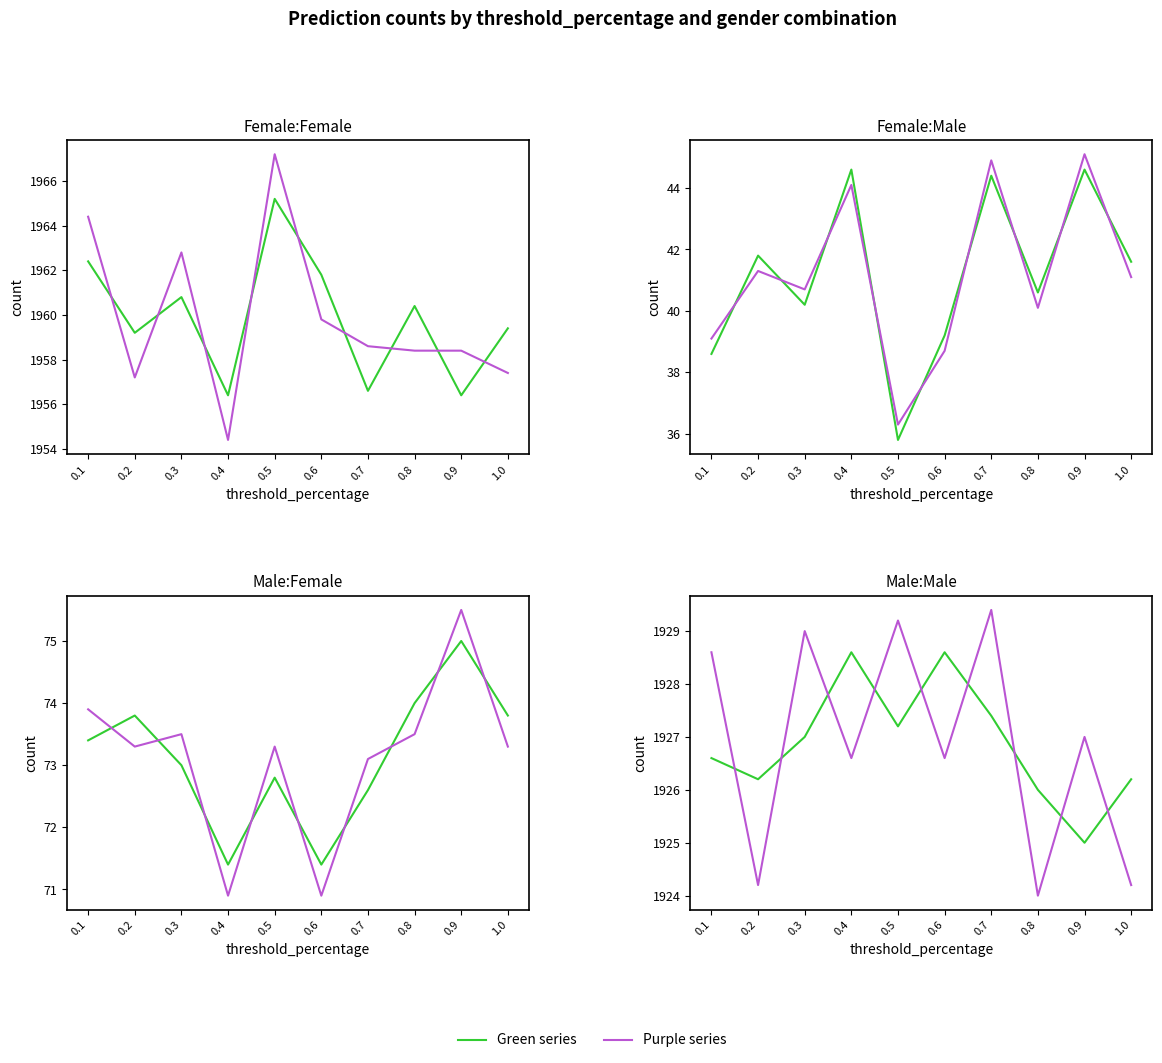

What is the spread (max minus min) of values at 0.7?

2.0